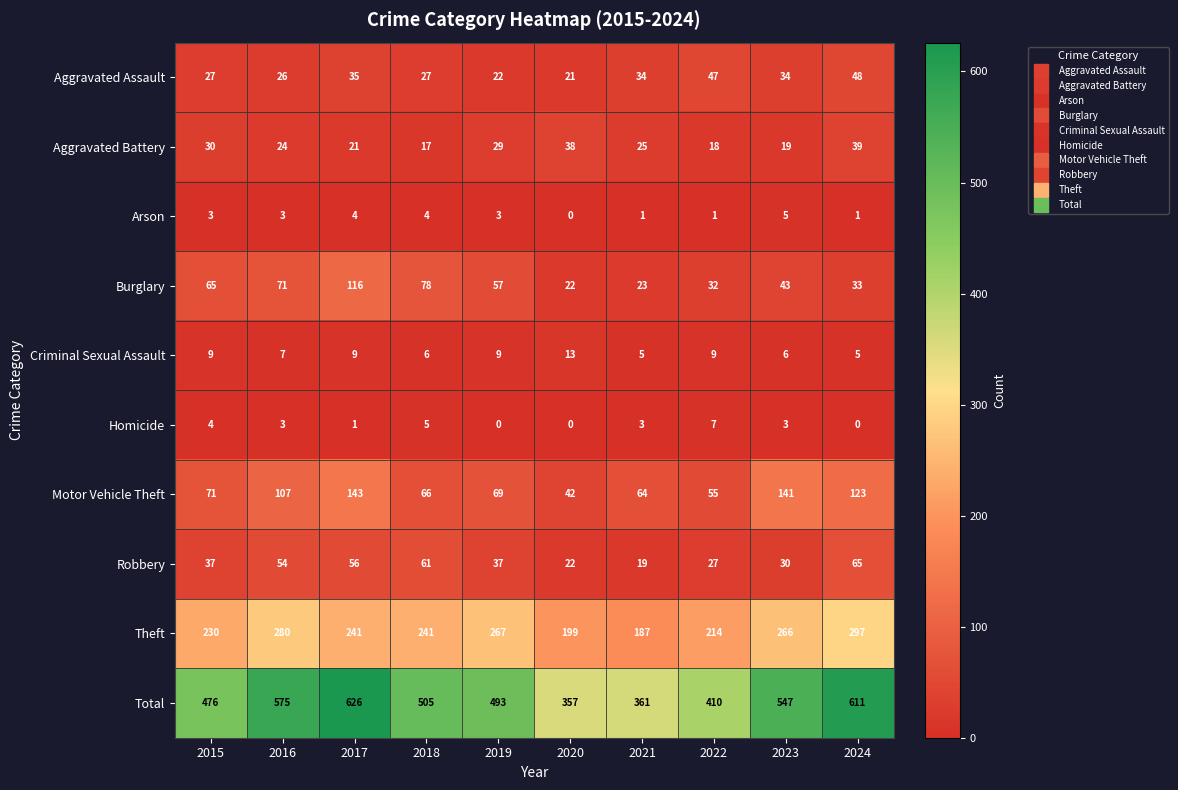

What is the sum of all Arson values?

25